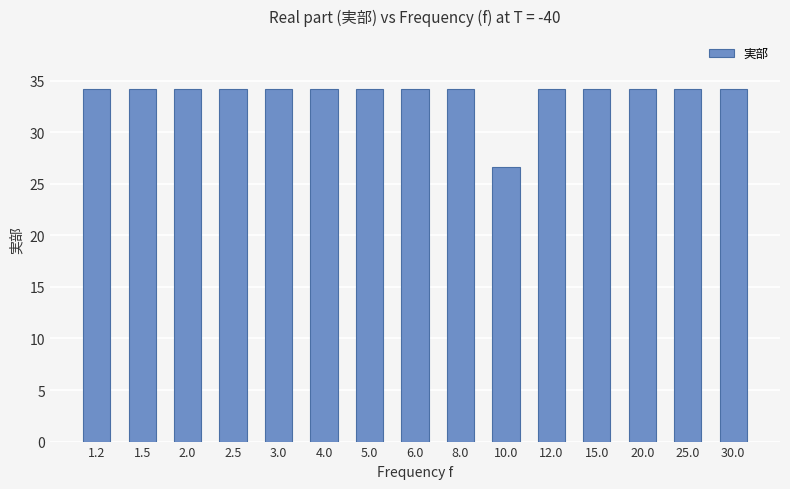

Which label corresponds to the smallest value in the chart?

10.0